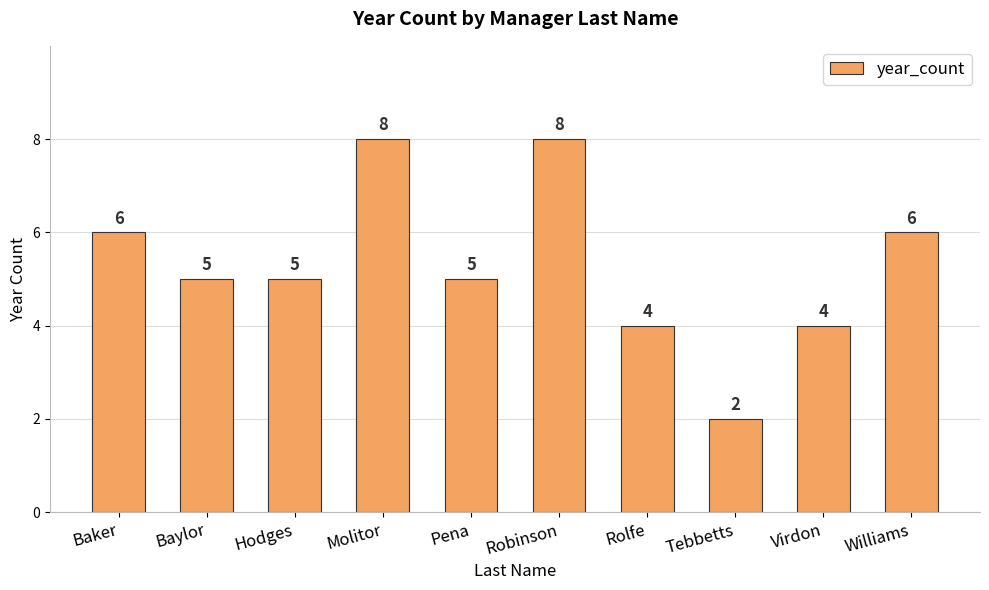

What is the greatest value displayed?

8